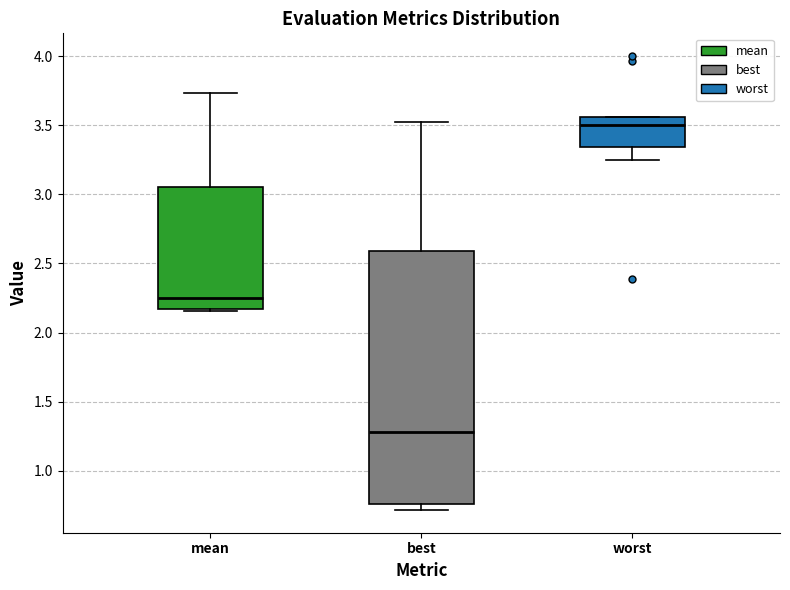

Reading left to right, transcribe this box plot: for each box, give where its median line is, the range the box spans, and where its two whiskers end, as read against the y-axis. The values are not printed on the chart, so give them approximately, as read against the axis.

mean: median 2.25, box 2.15 to 3.05, whiskers 2.15 to 3.75
best: median 1.30, box 0.75 to 2.60, whiskers 0.70 to 3.50
worst: median 3.50, box 3.35 to 3.55, whiskers 3.25 to 3.55